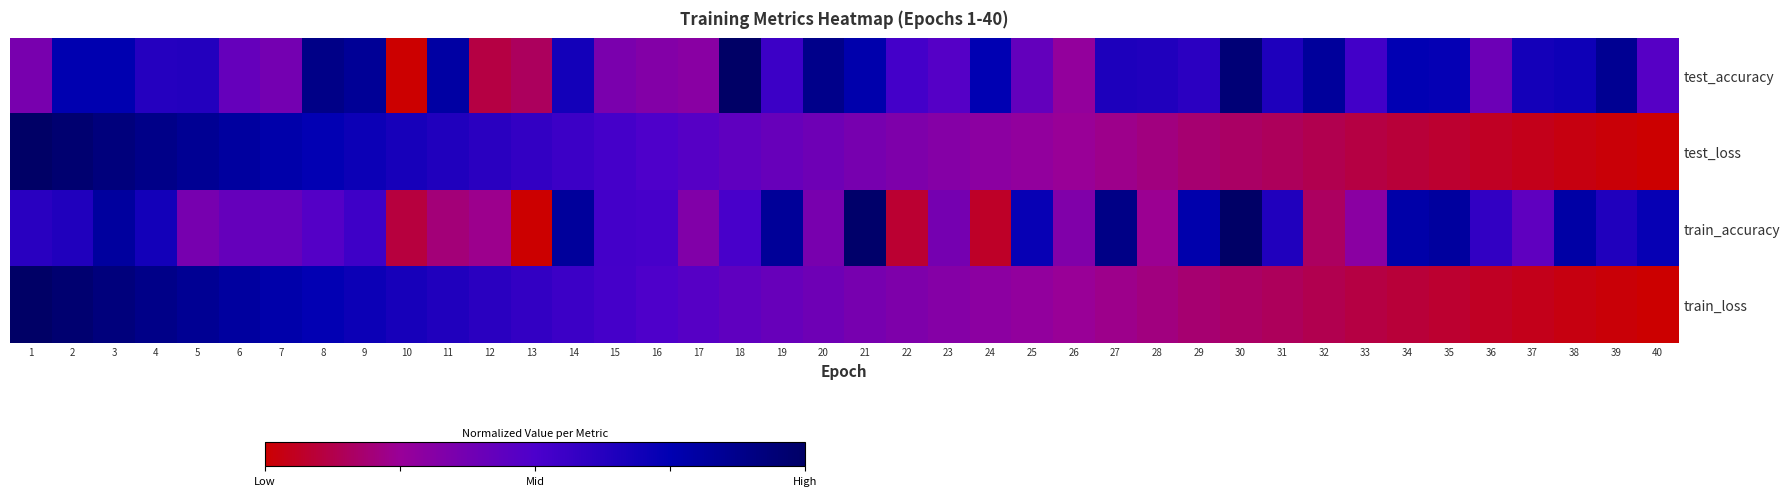

At how many categories does at least one series exceed 0?

40